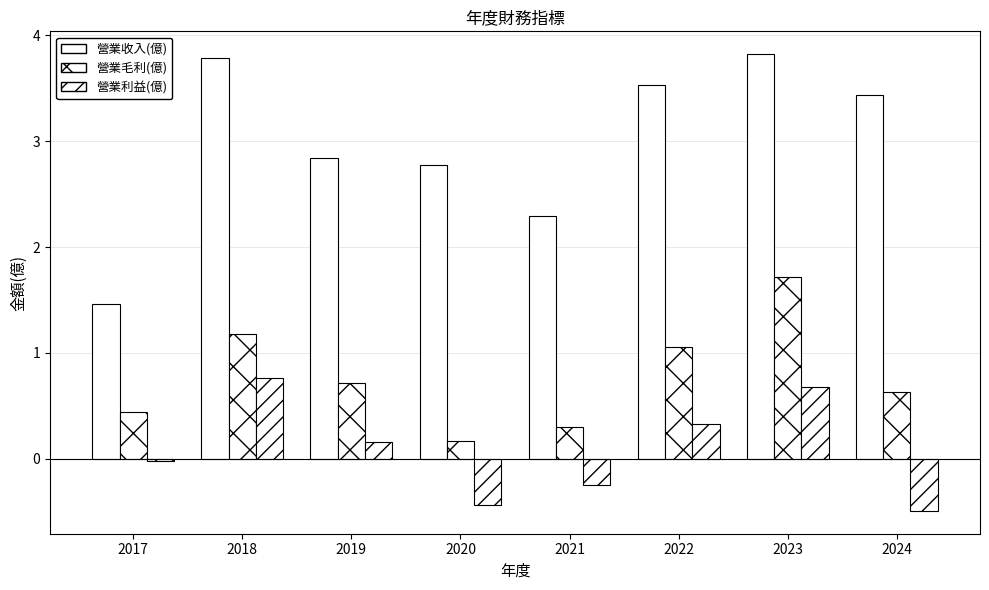

True or false: 營業毛利(億) has a value of 2.3 at 2023.

False